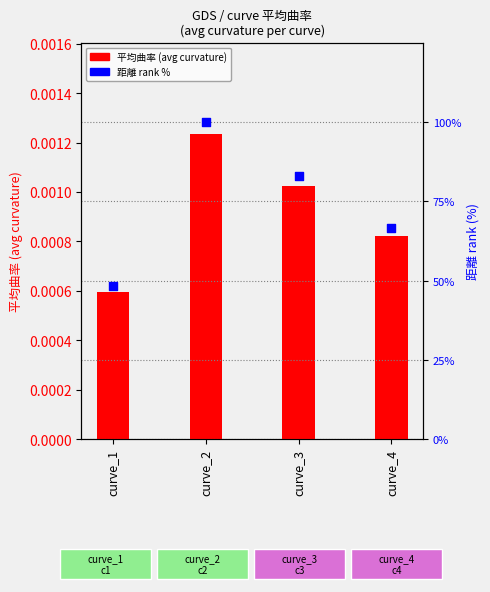

Which series has the largest Y range (max minus min)?

距離 (distance) rank %